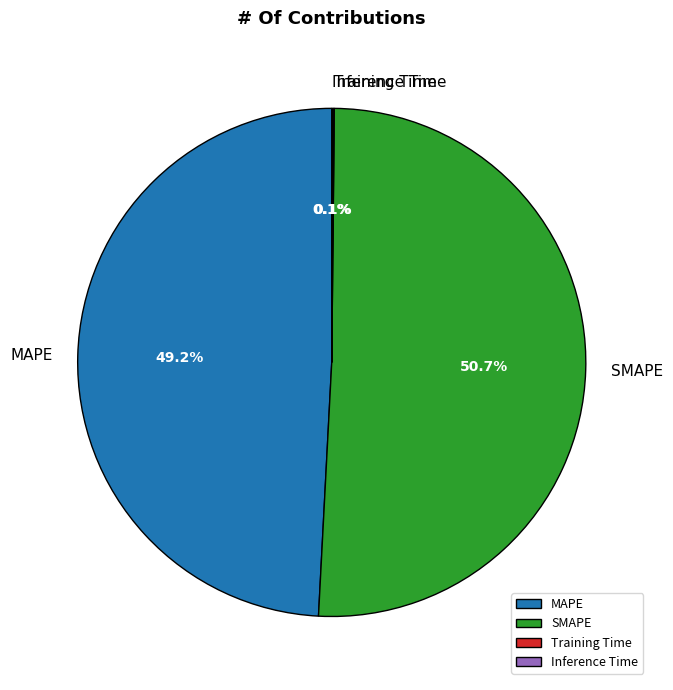

What percentage is the SMAPE slice, to the nearest percent?

51%